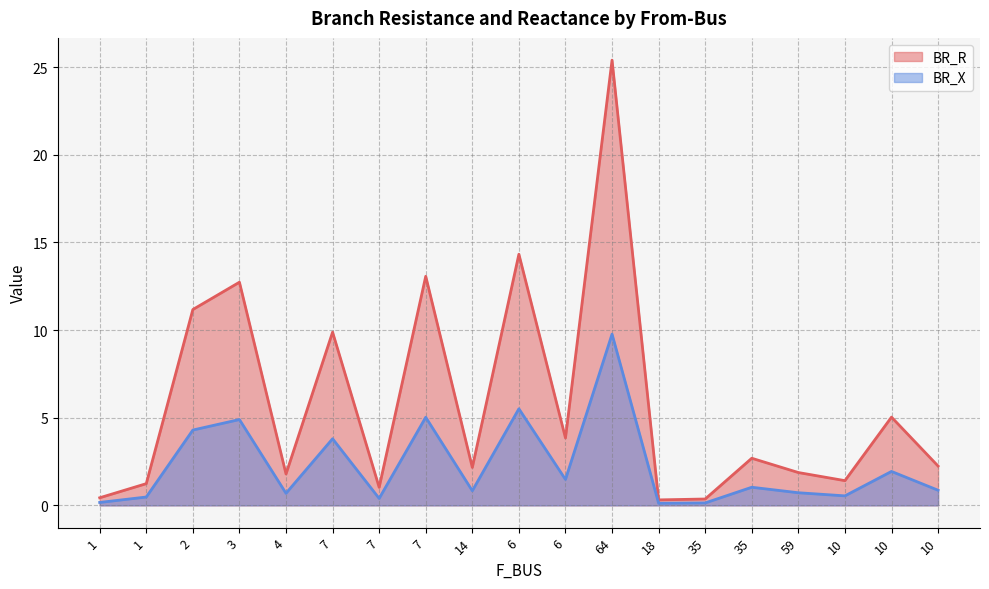

Reading left to right, extract all data points from this chart.

BR_R: 1=0.4	1=1.2	2=11.2	3=12.7	4=1.8	7=9.9	7=1.0	7=13.1	14=2.2	6=14.3	6=3.8	64=25.4	18=0.3	35=0.4	35=2.7	59=1.9	10=1.4	10=5.0	10=2.2
BR_X: 1=0.2	1=0.5	2=4.3	3=4.9	4=0.7	7=3.8	7=0.4	7=5.0	14=0.8	6=5.5	6=1.5	64=9.8	18=0.1	35=0.1	35=1.0	59=0.7	10=0.5	10=1.9	10=0.9